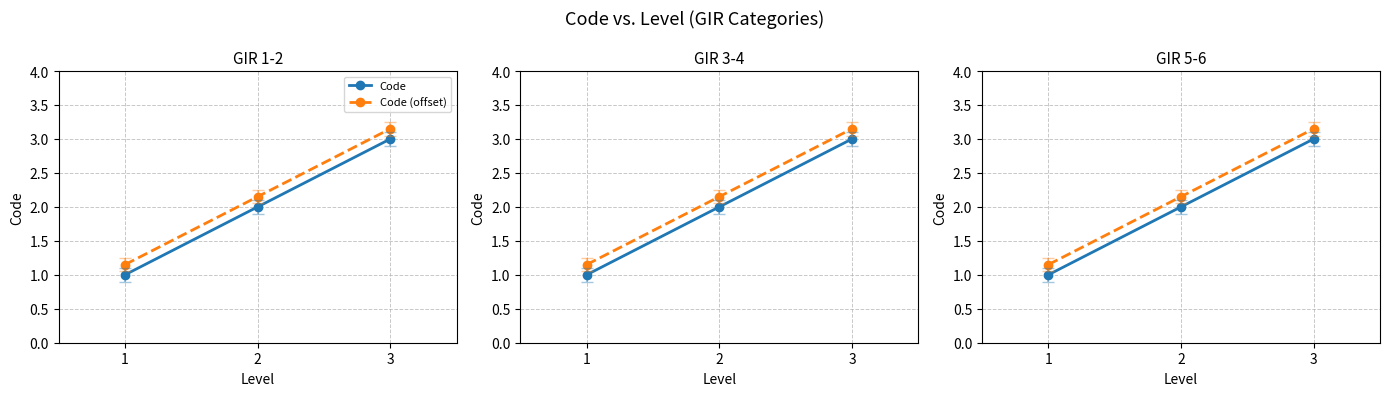

What is the value of the Code (offset) point at the 1st from the left?

1.1